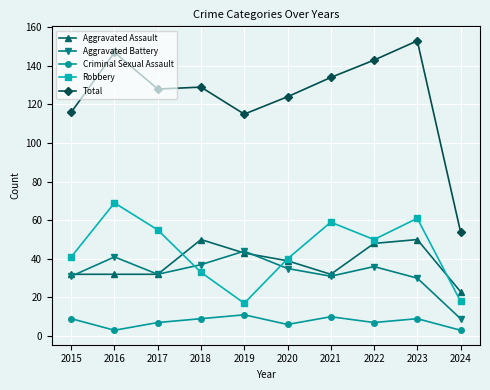

What is the maximum value shown in the chart?

153